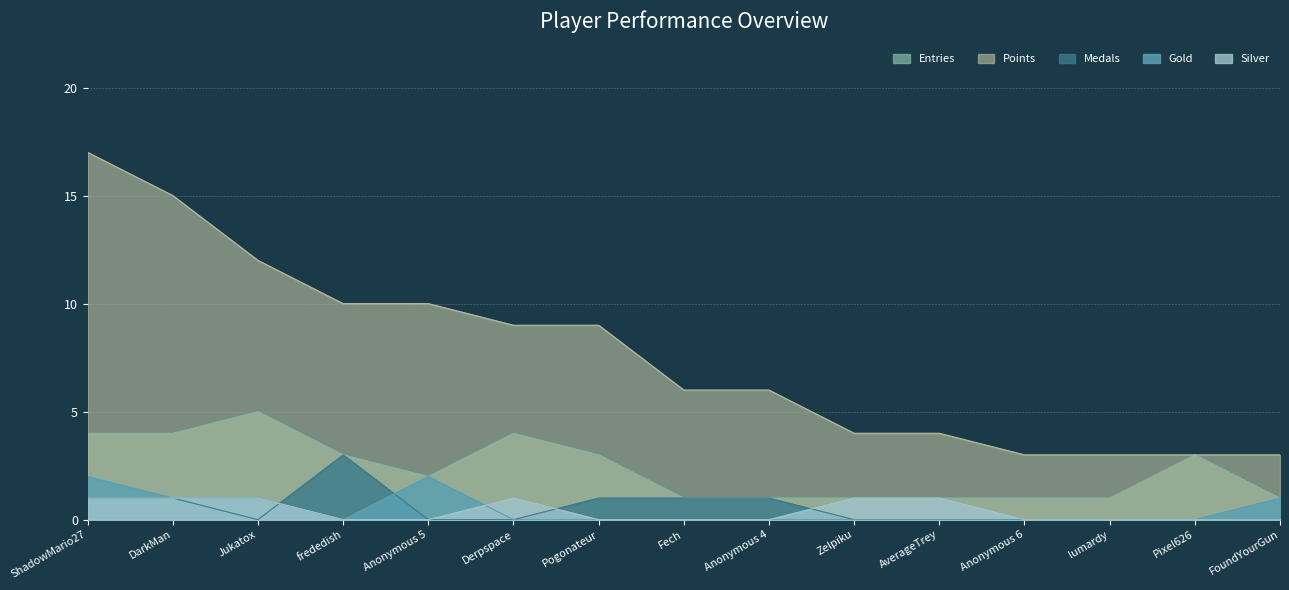

What is the difference between the second highest and second lowest values in the Points series?

12